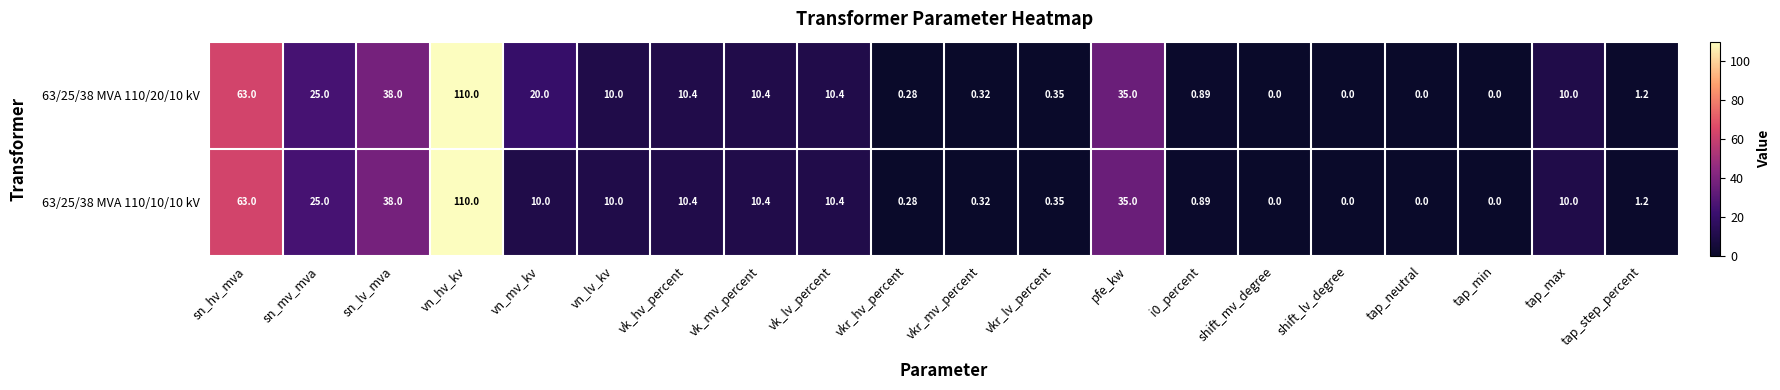

At how many categories does at least one series exceed 19?

6